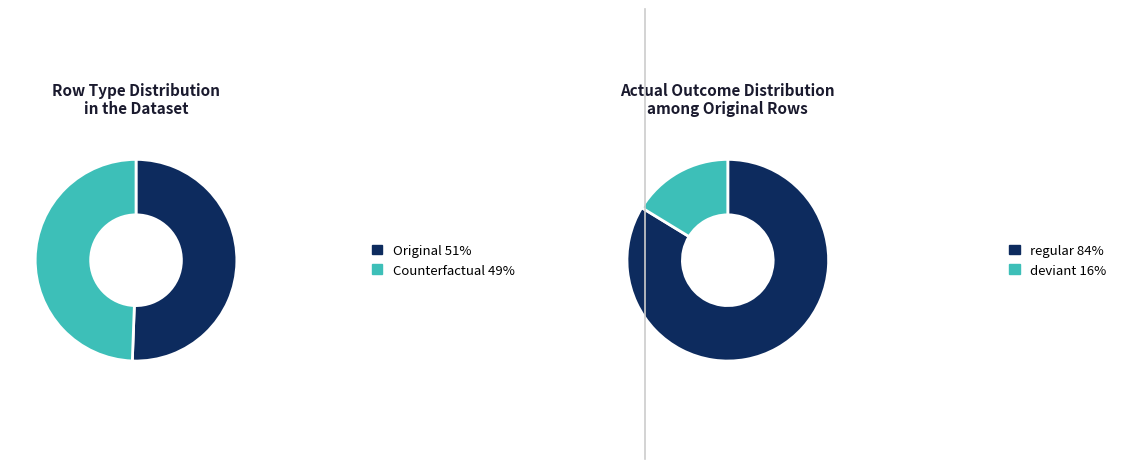

What is the total percentage of Original and Counterfactual?

100.0%